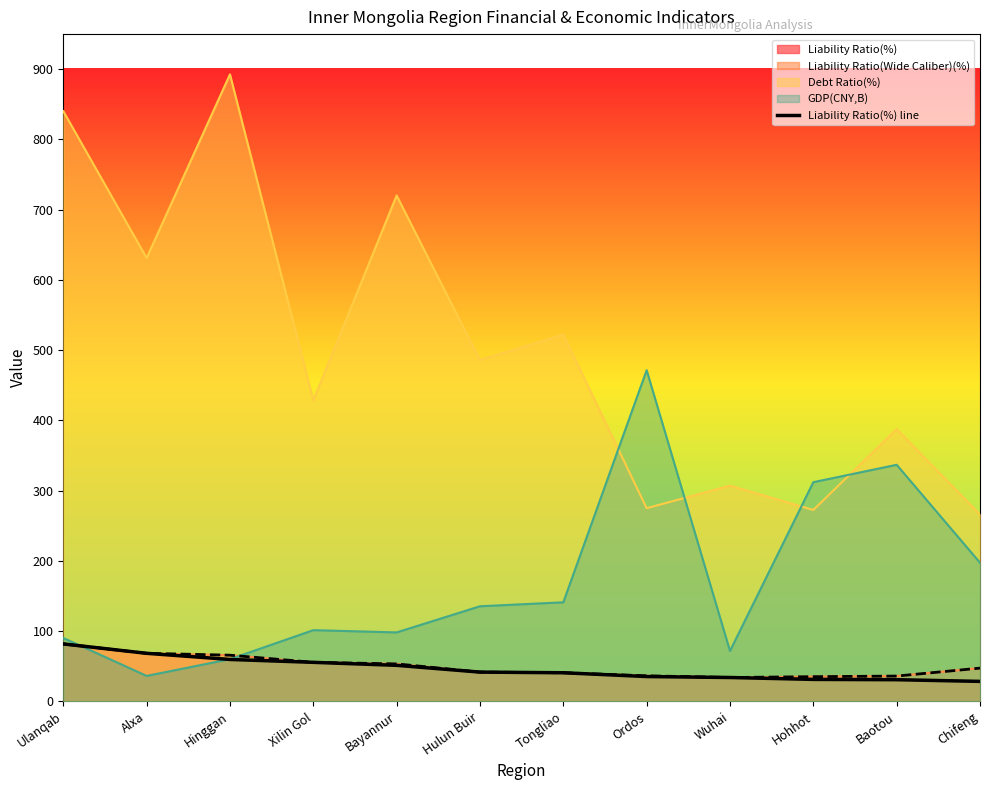

Rank the categories by value from highest to lowest.

Ulanqab, Alxa, Hinggan, Xilin Gol, Bayannur, Hulun Buir, Tongliao, Ordos, Wuhai, Hohhot, Baotou, Chifeng